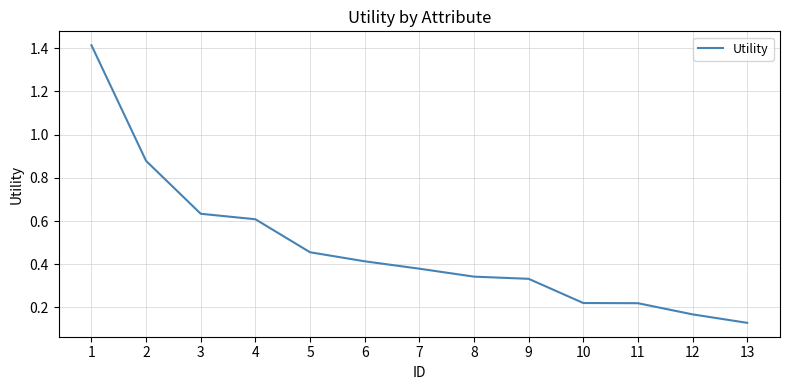

Which has a higher value, 5 or 11?

5